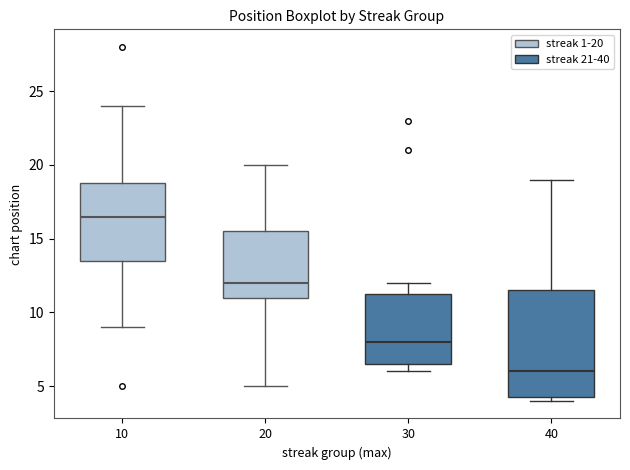

Reading left to right, read every box against the y-axis: the position of its median line, the range the box covers, and the ends of its whiskers. The values are not printed on the chart, so give them approximately, as read against the axis.

10: median 16.5, box 13.5 to 19.0, whiskers 9.0 to 24.0
20: median 12.0, box 11.0 to 15.5, whiskers 5.0 to 20.0
30: median 8.0, box 6.5 to 11.5, whiskers 6.0 to 12.0
40: median 6.0, box 4.5 to 11.5, whiskers 4.0 to 19.0